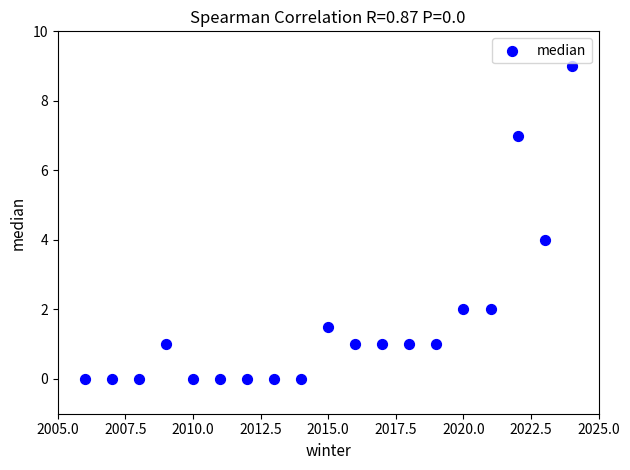

What is the range of X values (max minus min)?

18.0